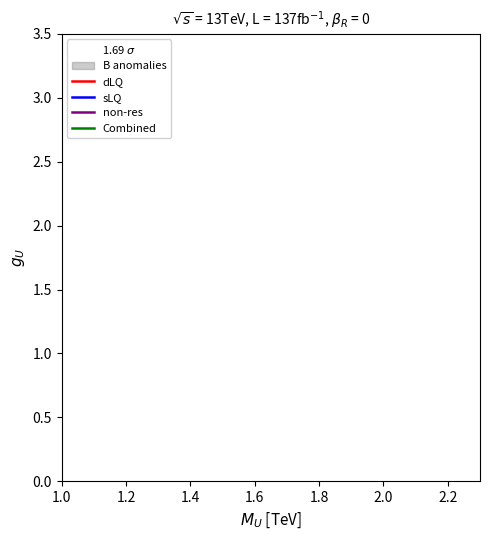

What are all the series names shown in the legend?

dLQ, sLQ, non-res, Combined